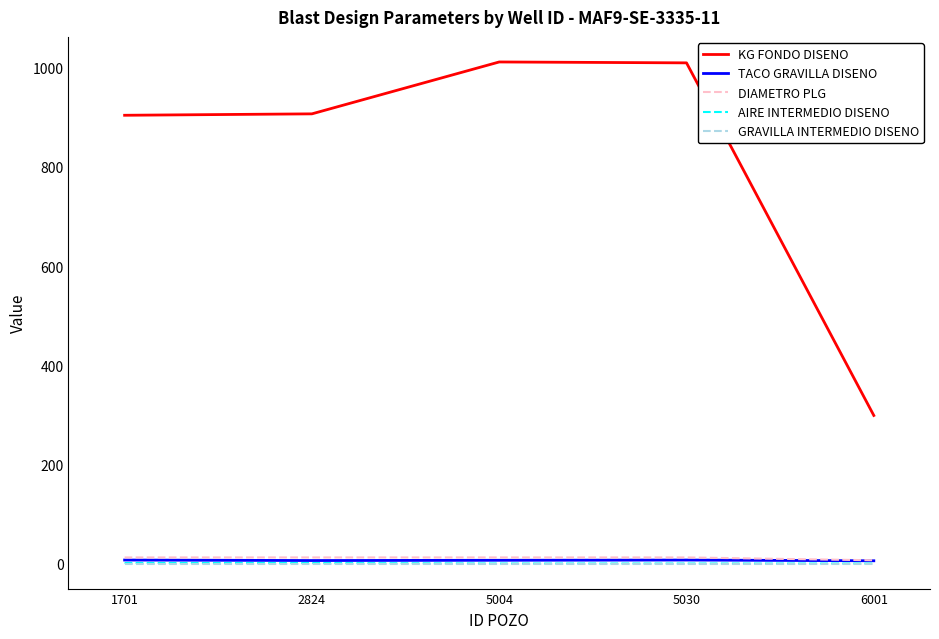

What is the greatest value displayed?

1011.5